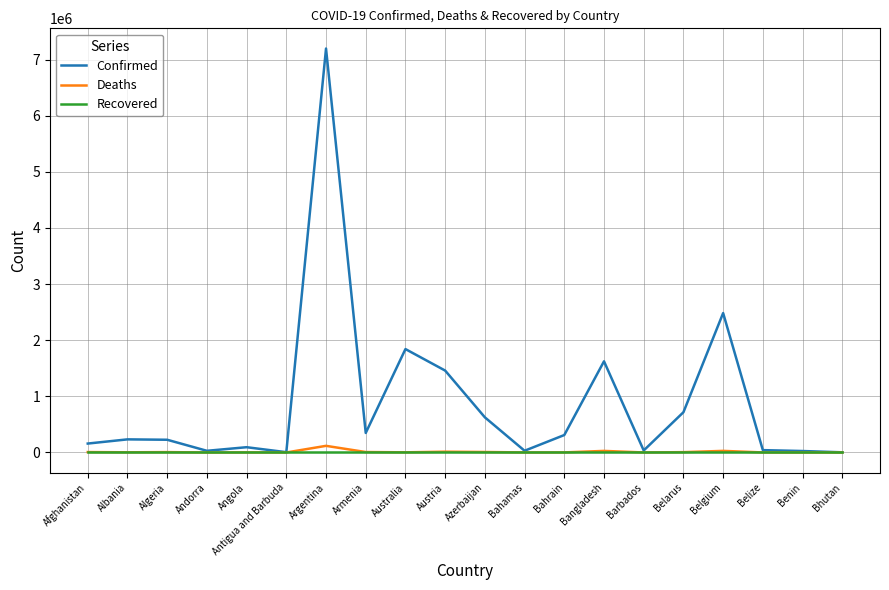

Which series has the widest spread of values?

Confirmed